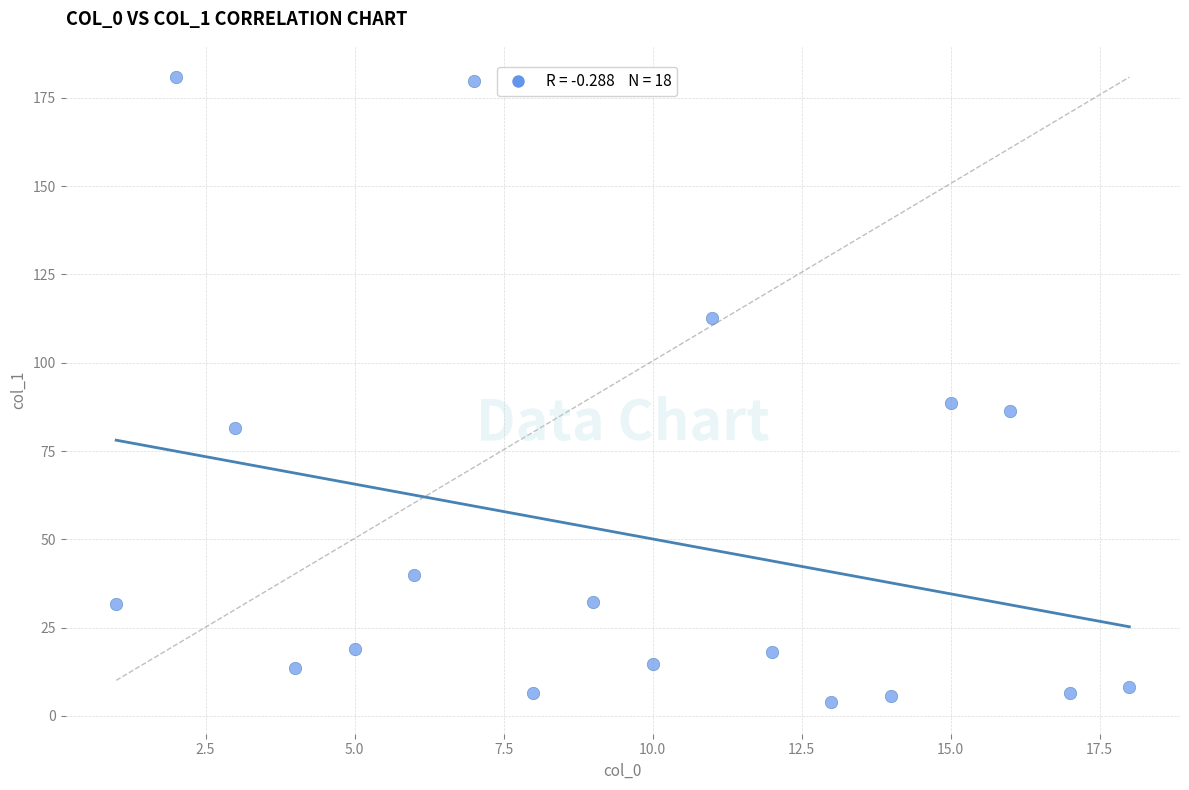

What is the range of X values (max minus min)?

17.0